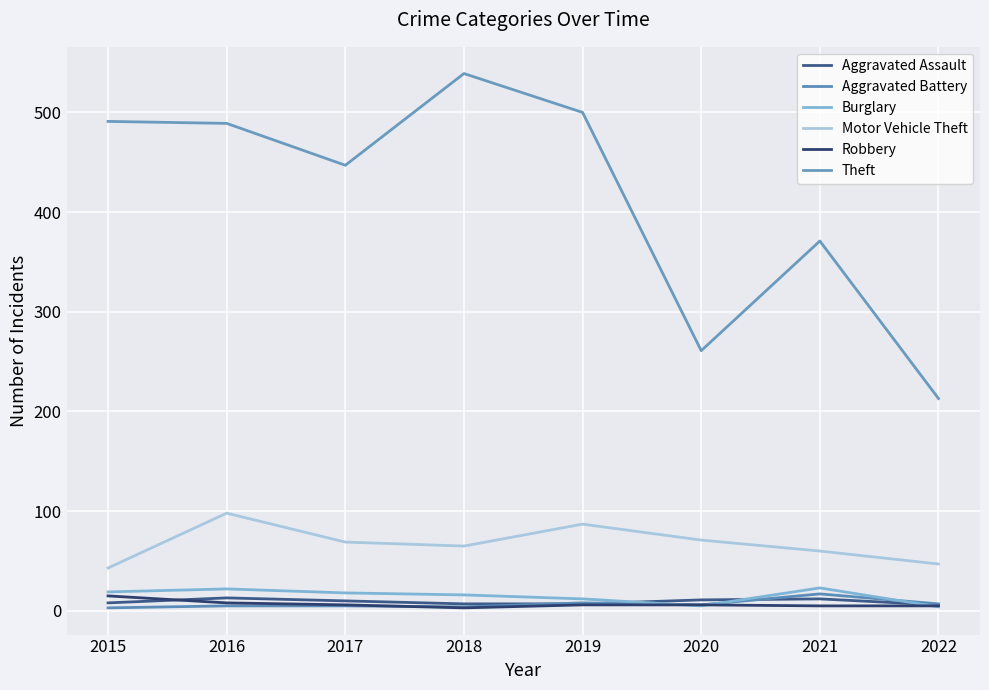

True or false: Motor Vehicle Theft and Aggravated Assault cross at least once.

False